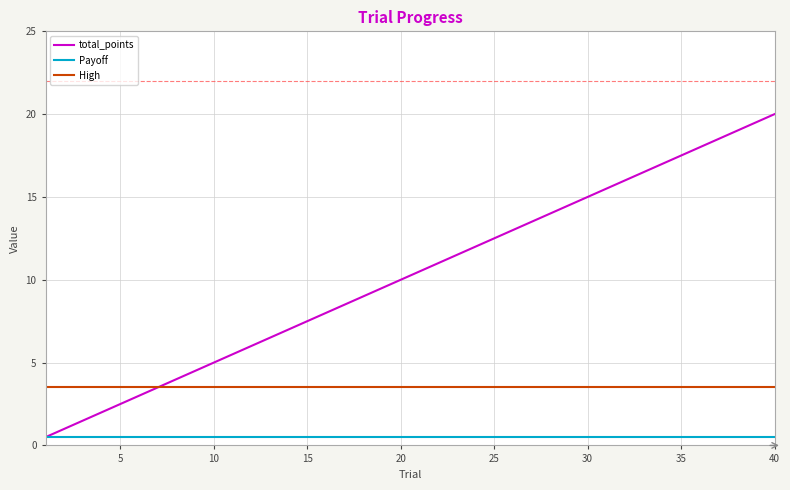

True or false: Payoff and High intersect in this chart.

False